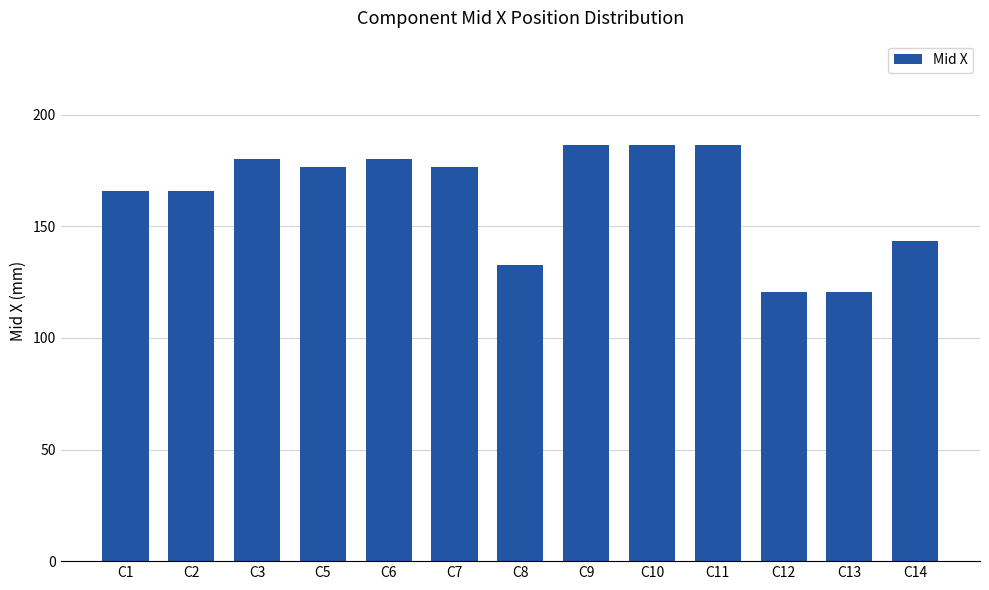

What is the average value?

163.2